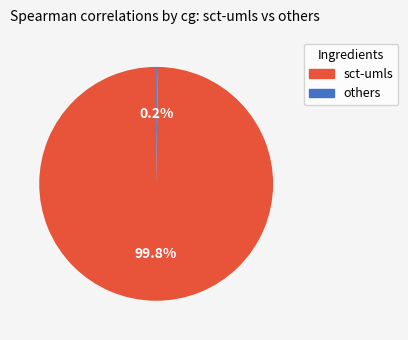

Does any single category account for the majority?

Yes